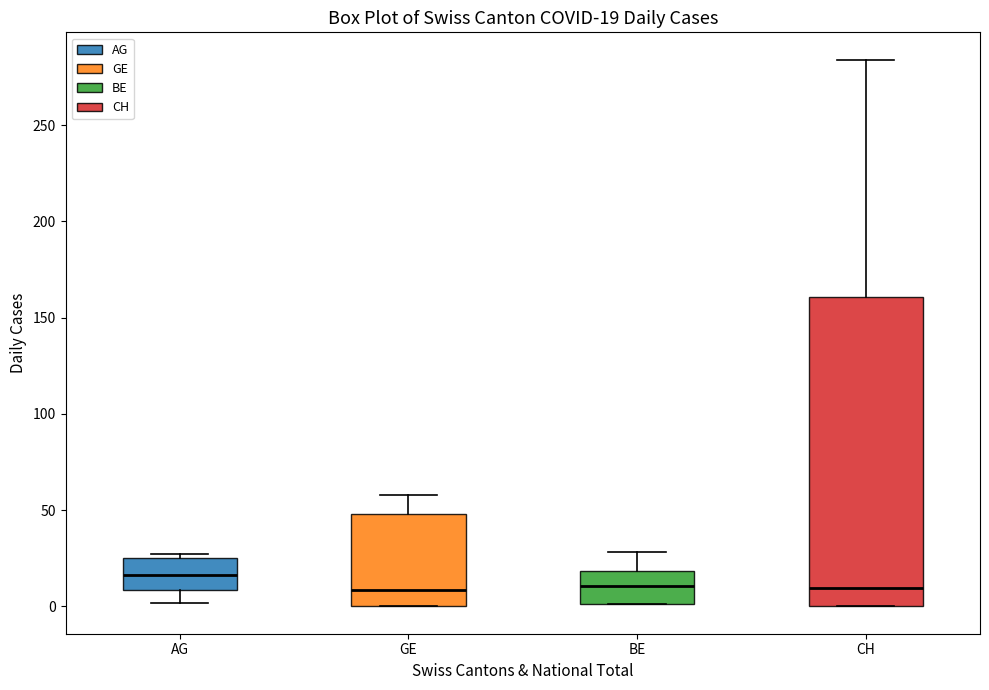

Comparing the boxes themselves (not the whiskers), which one is the tallest?

CH